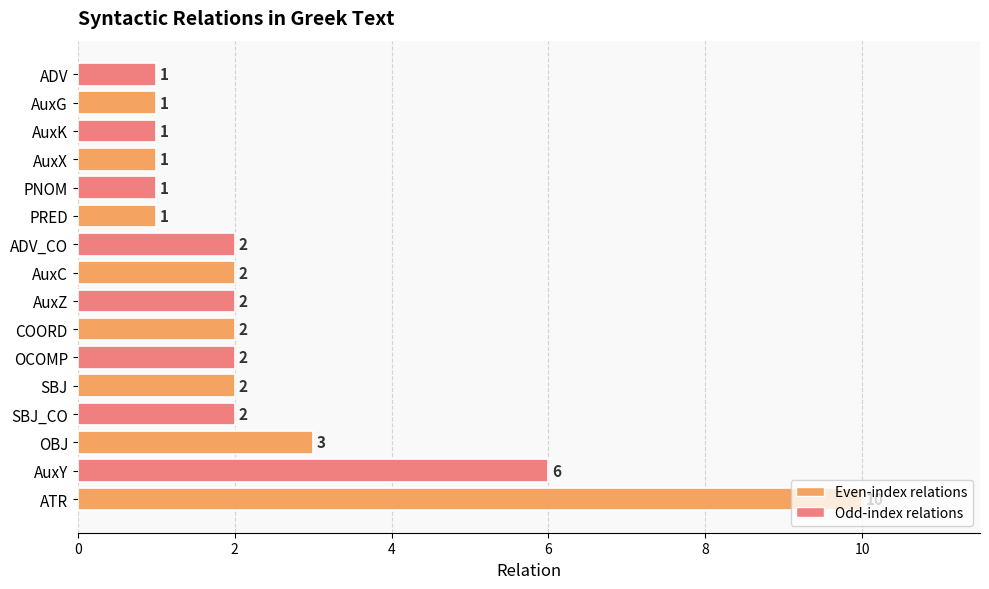

What is the maximum value shown in the chart?

10